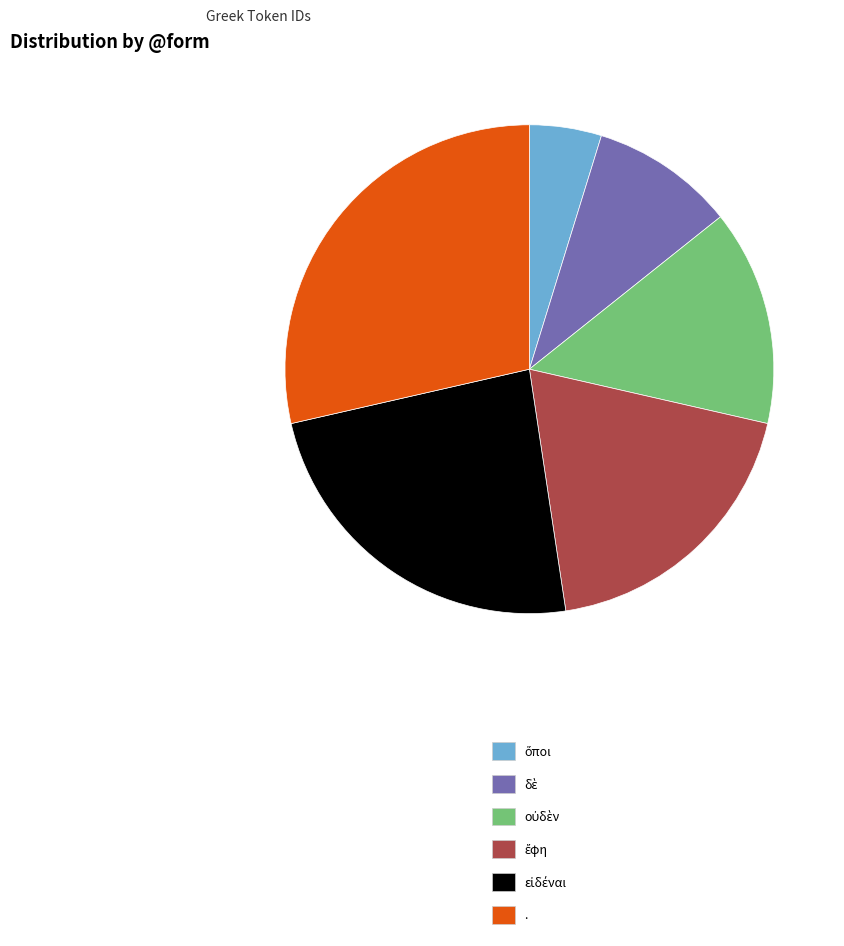

Is there any slice that represents more than half of the pie?

No